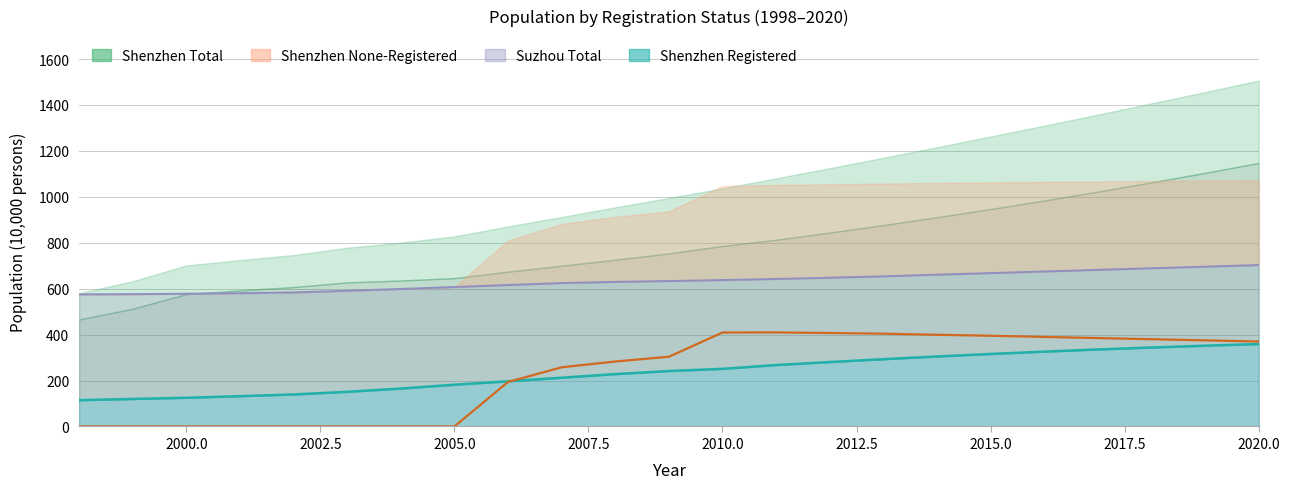

How many data points does each series have?

23